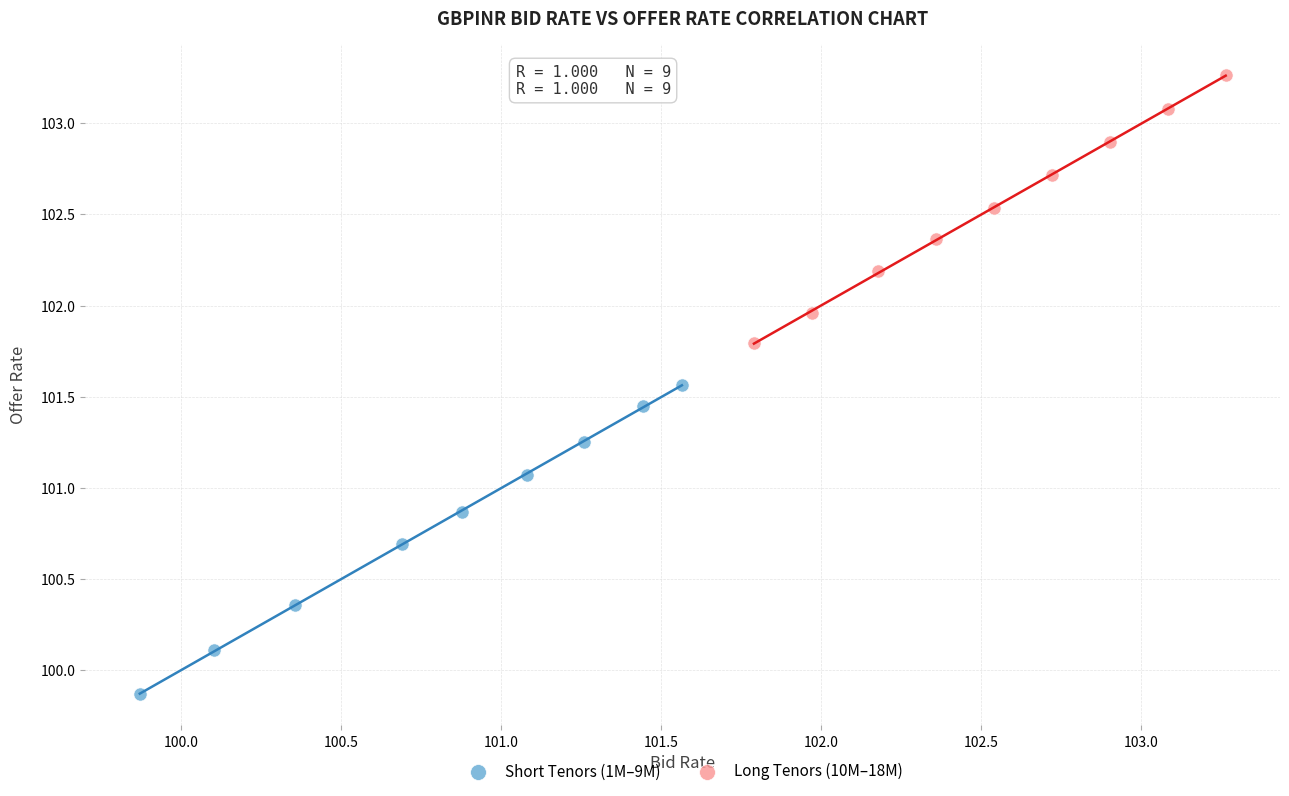

Which series reaches the maximum Y coordinate?

Long Tenors (10M–18M)